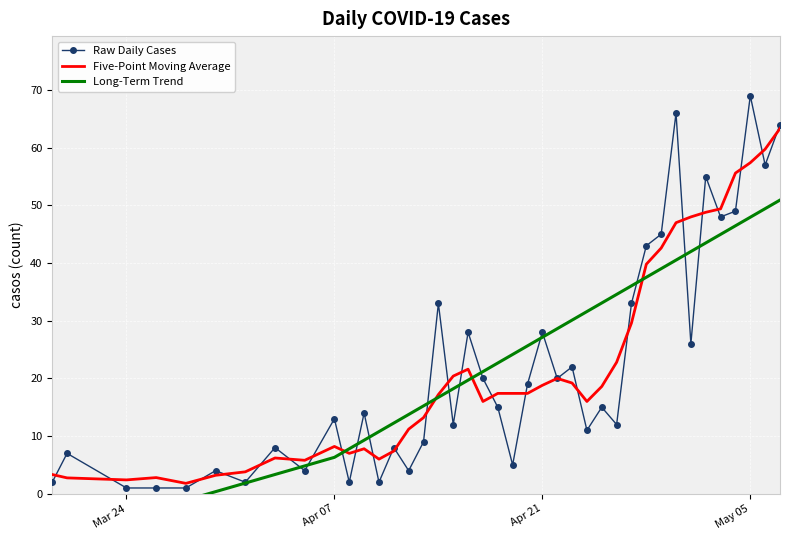

What is the minimum value for Five-Point Moving Average?

1.8